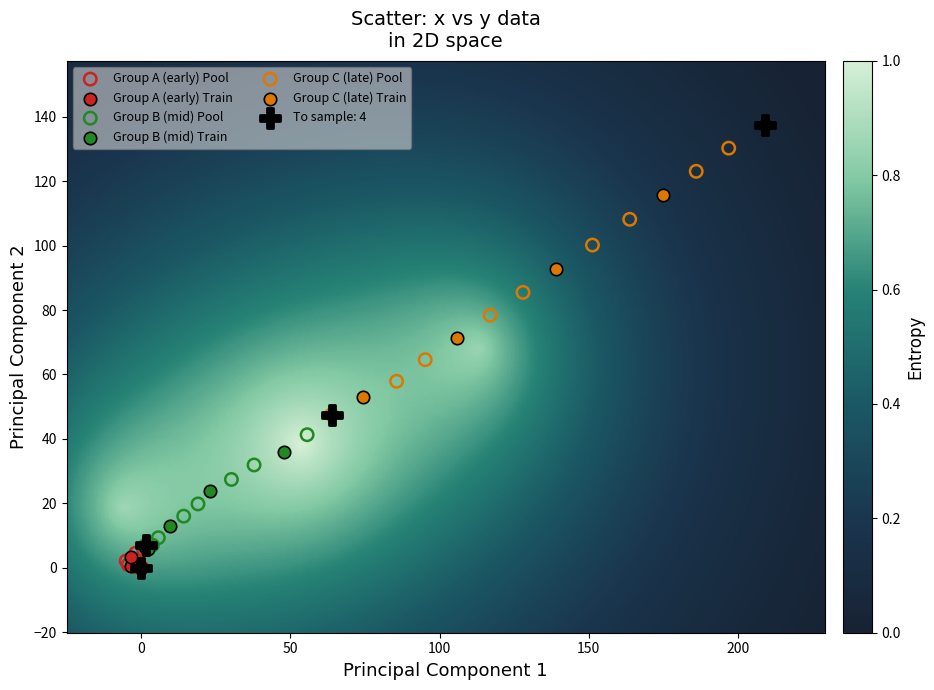

Which series has the widest spread of Y values?

To sample: 4